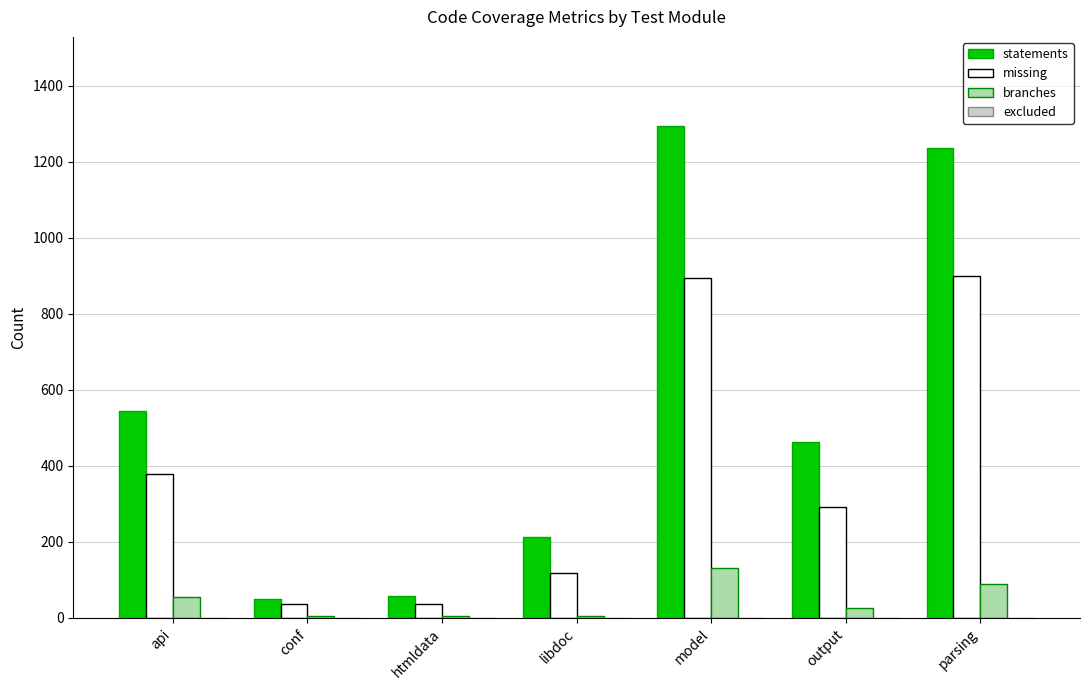

The statements series shows 2059 at model. True or false?

False